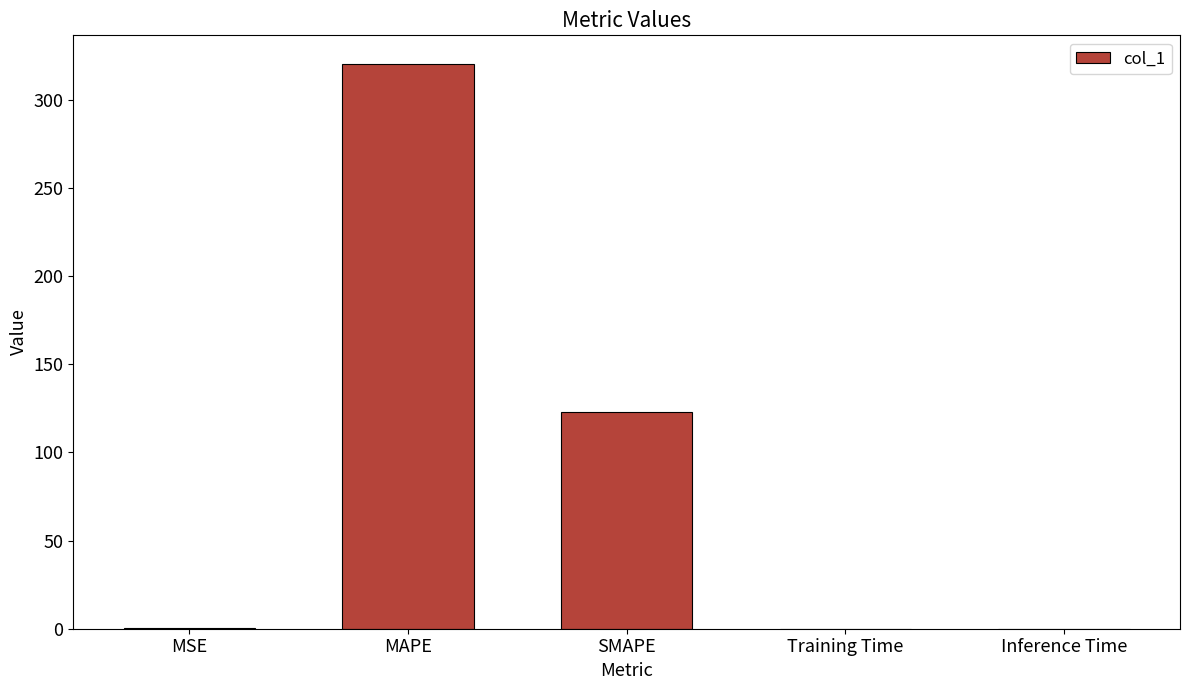

True or false: the data shows 0.2 at MSE.

True